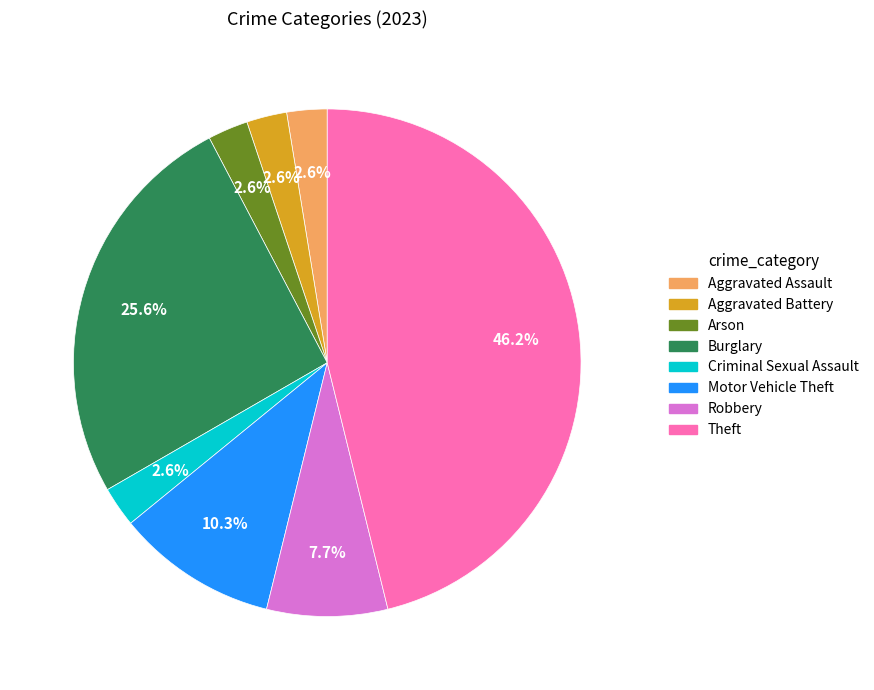

Count the number of slices in the pie.

8